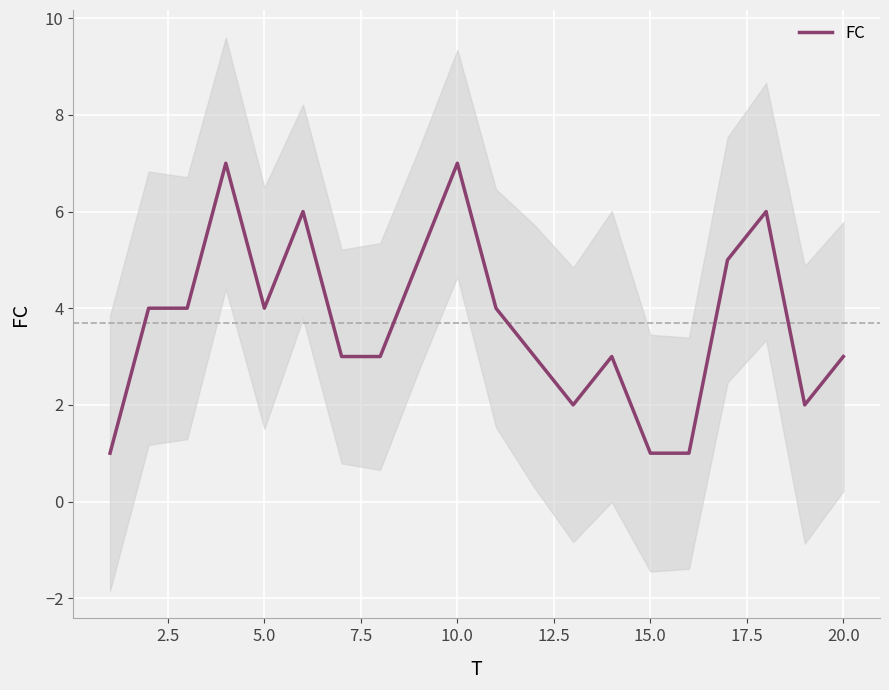

What is the maximum value for FC?

7